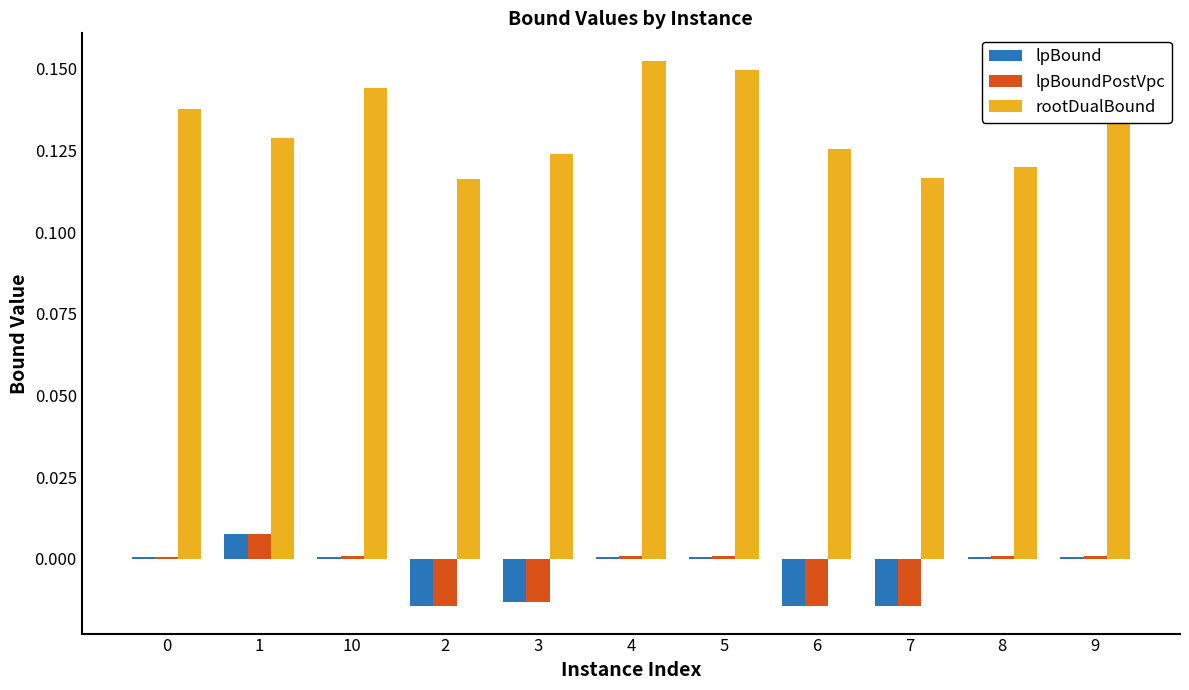

How many bars are there in total?

33